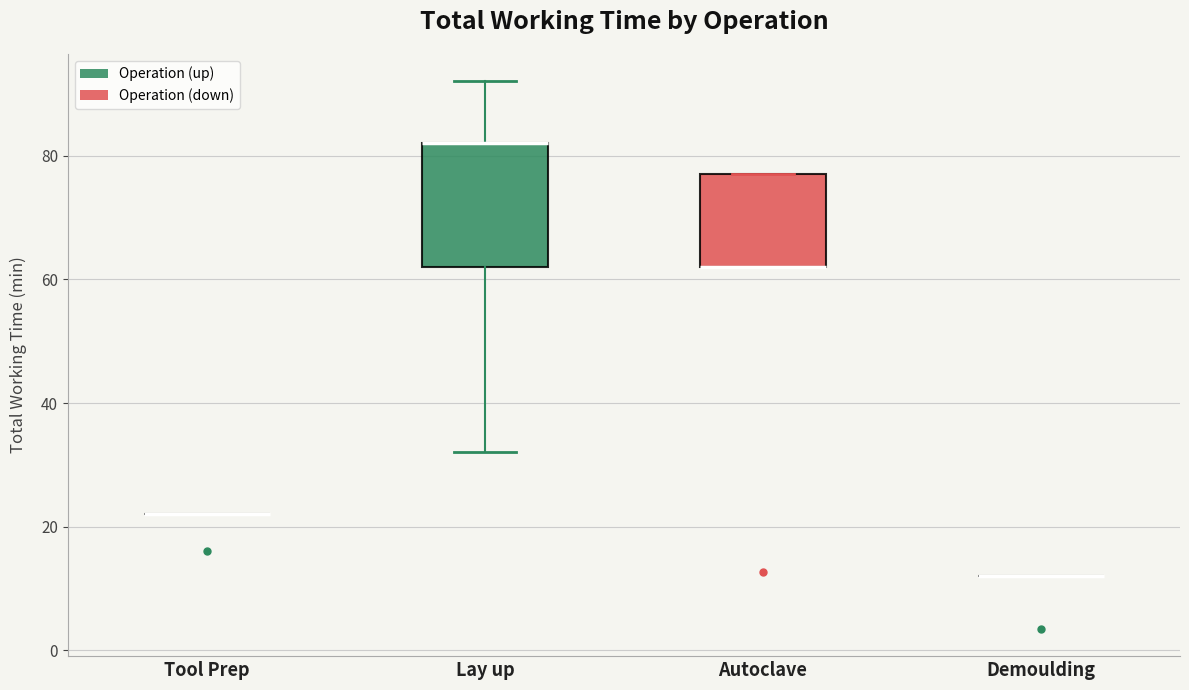

Reading left to right, transcribe this box plot: for each box, give where its median line is, the range the box spans, and where its two whiskers end, as read against the y-axis. The values are not printed on the chart, so give them approximately, as read against the axis.

Tool Prep: box collapsed to a line at 22, whiskers 22 to 22
Lay up: median 82 (drawn on the box's upper edge), box 62 to 82, whiskers 32 to 92
Autoclave: median 62 (drawn on the box's lower edge), box 62 to 78, whiskers 62 to 78
Demoulding: box collapsed to a line at 12, whiskers 12 to 12